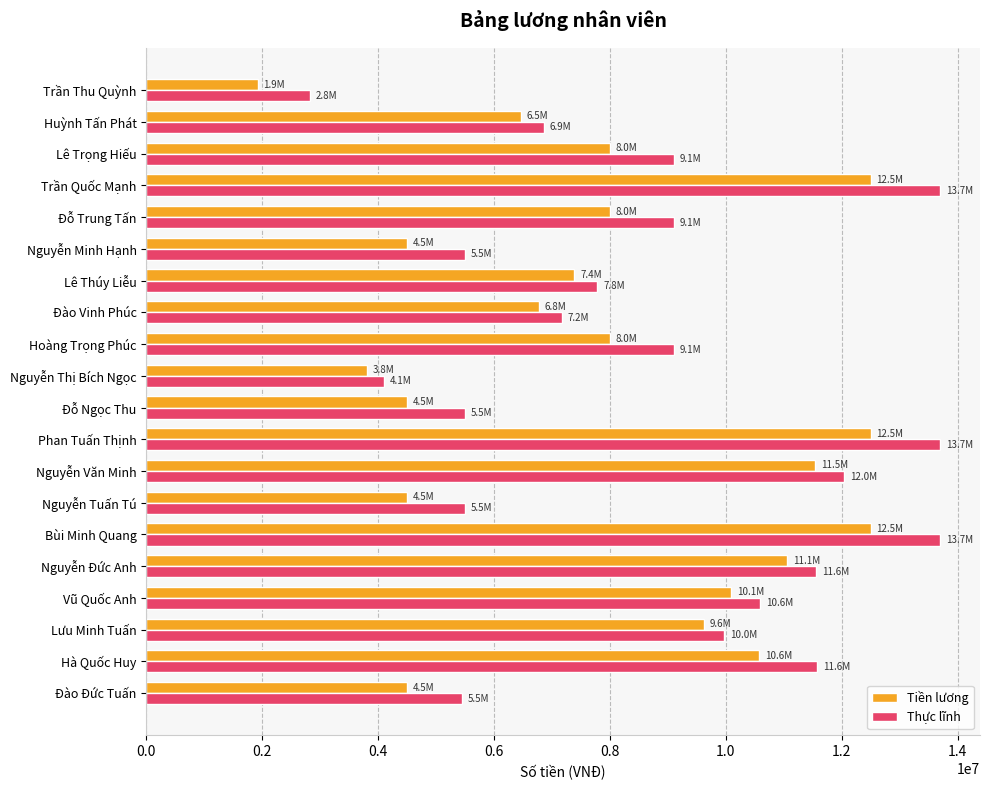

What value does the Thực lĩnh series have at Hoàng Trọng Phúc?

9100000.0